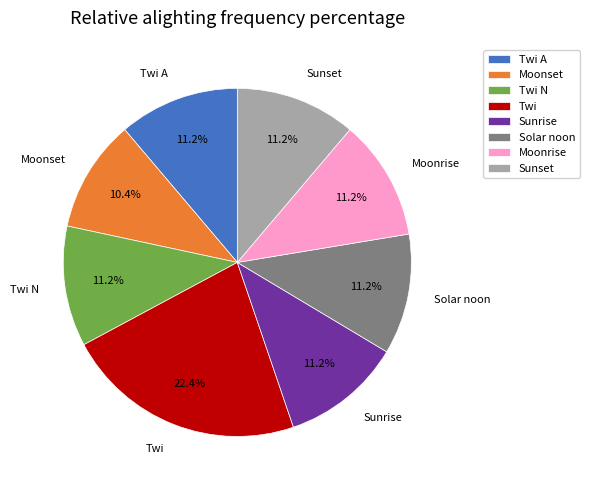

What portion of the pie excludes Sunset?

88.8%